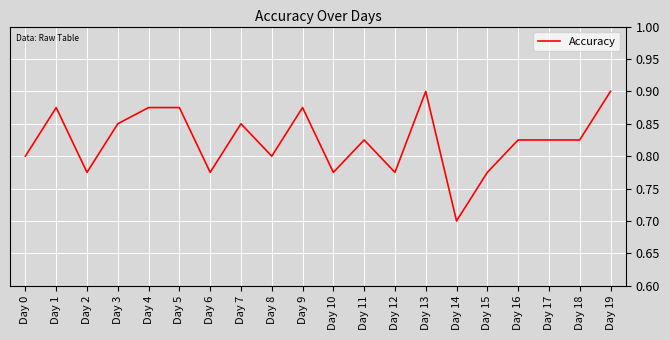

Where is the data nearest to the value 0?

Day 14